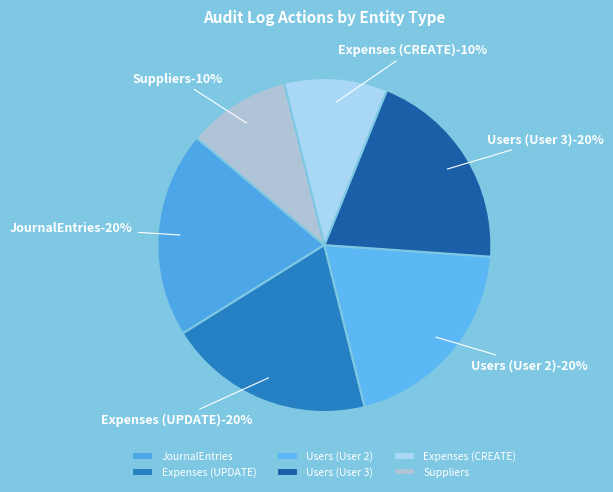

Which category has the biggest portion of the pie?

JournalEntries